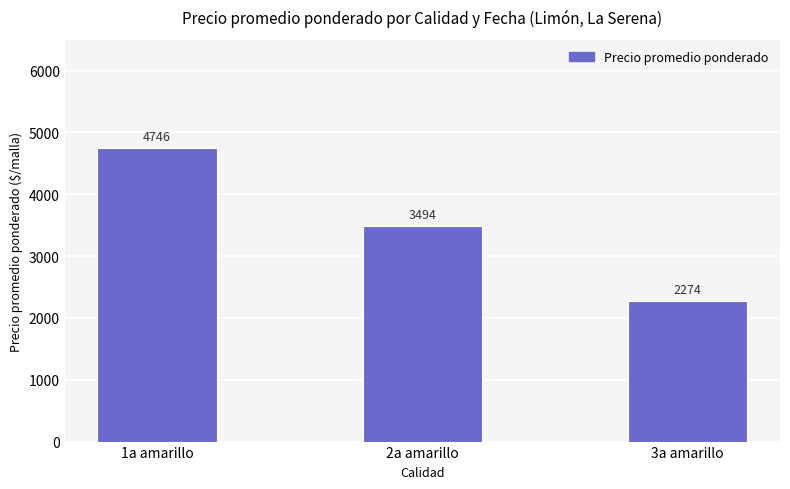

What is the change in value from 2a amarillo to 3a amarillo?

-1220